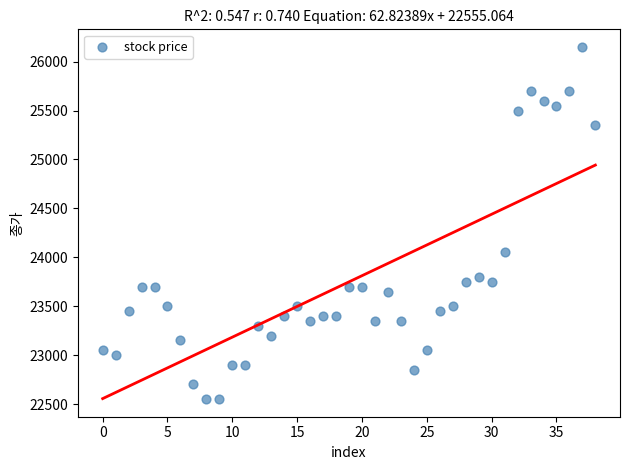

What is the range of Y values (max minus min)?

3600